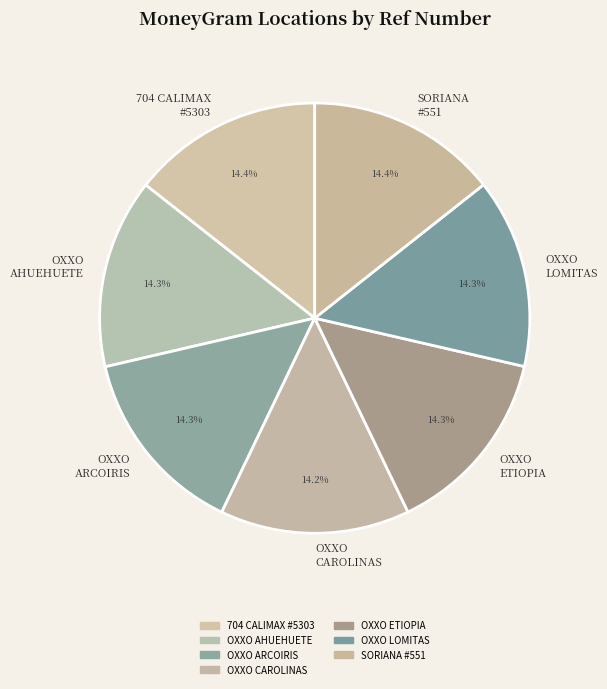

Is 704 CALIMAX #5303 the majority of the pie?

No